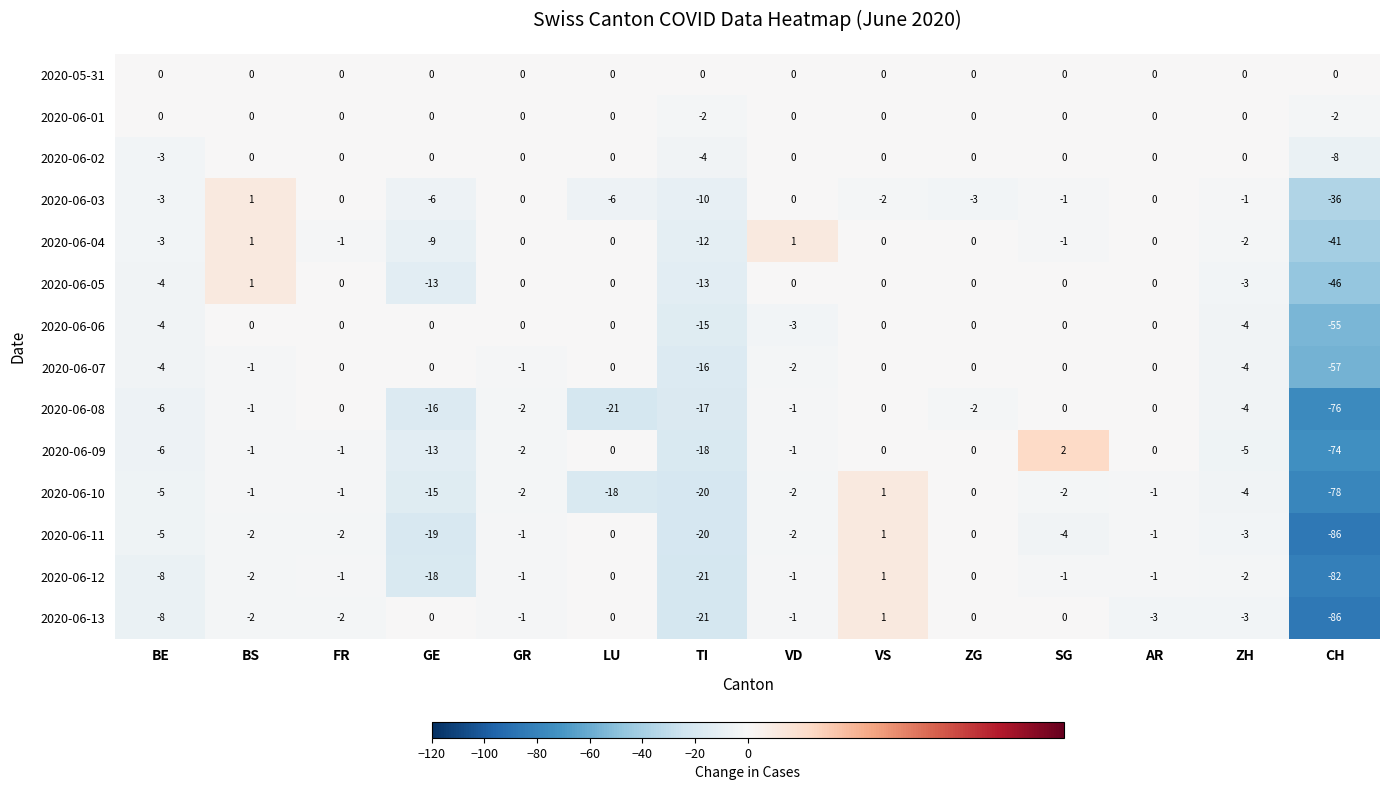

What is the minimum value shown in the chart?

-86